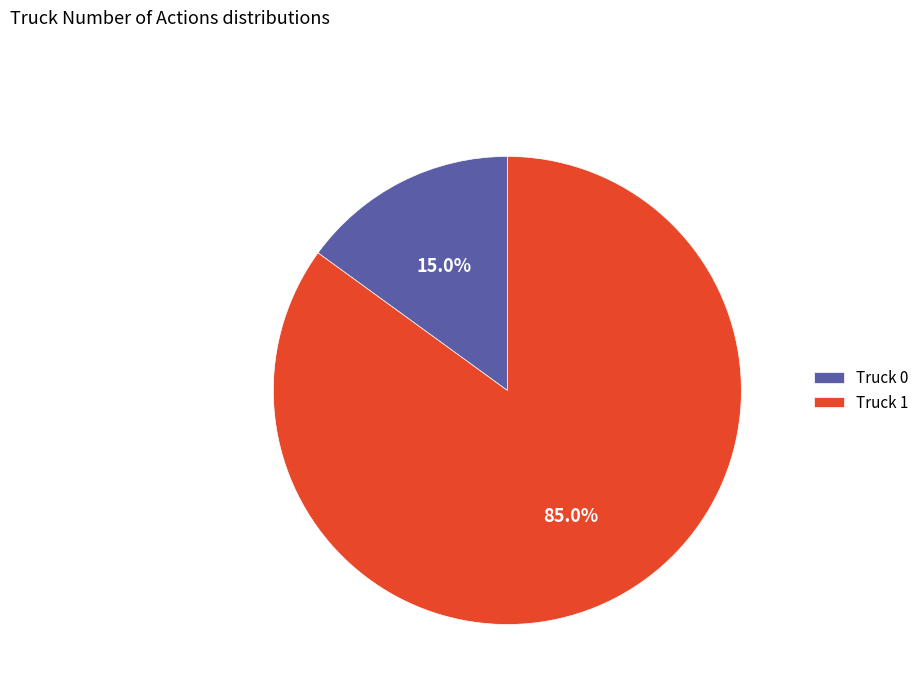

Is Truck 1 the majority of the pie?

Yes